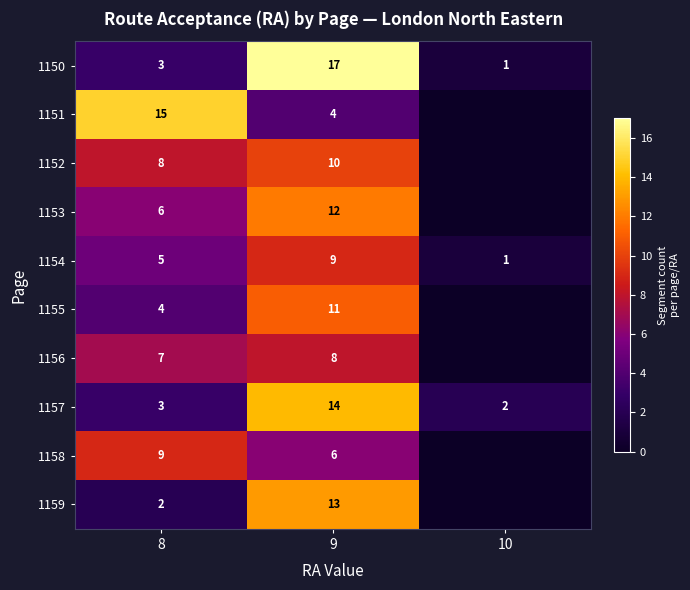

True or false: 1152 has a value of 8 at 8.

True